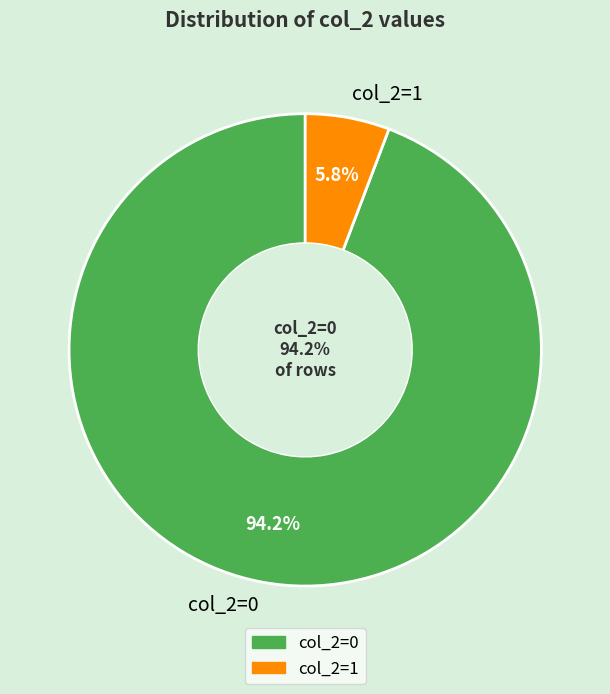

What is the total percentage of col_2=1 and col_2=0?

100.0%